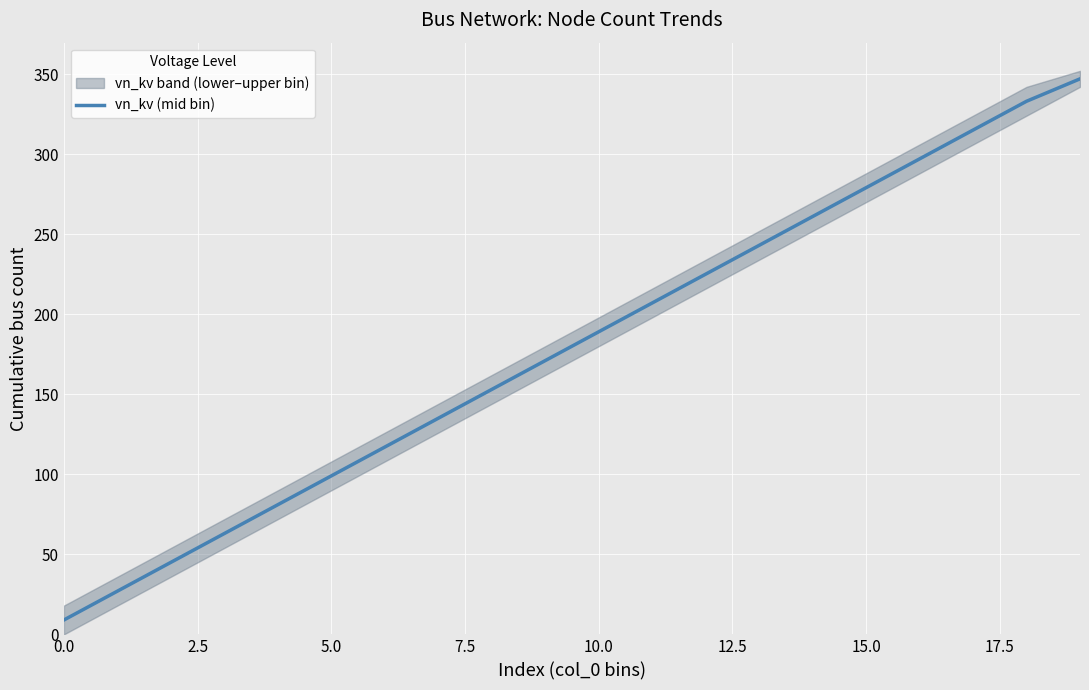

What is the minimum value for vn_kv (mid bin)?

9